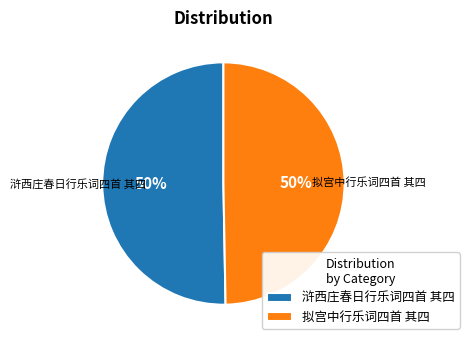

The 浒西庄春日行乐词四首 其四 slice represents 50% of the pie. True or false?

True